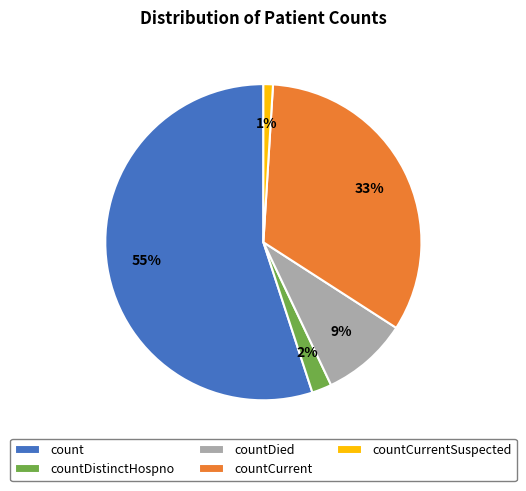

To the nearest percent, what is the average slice percentage?

20%